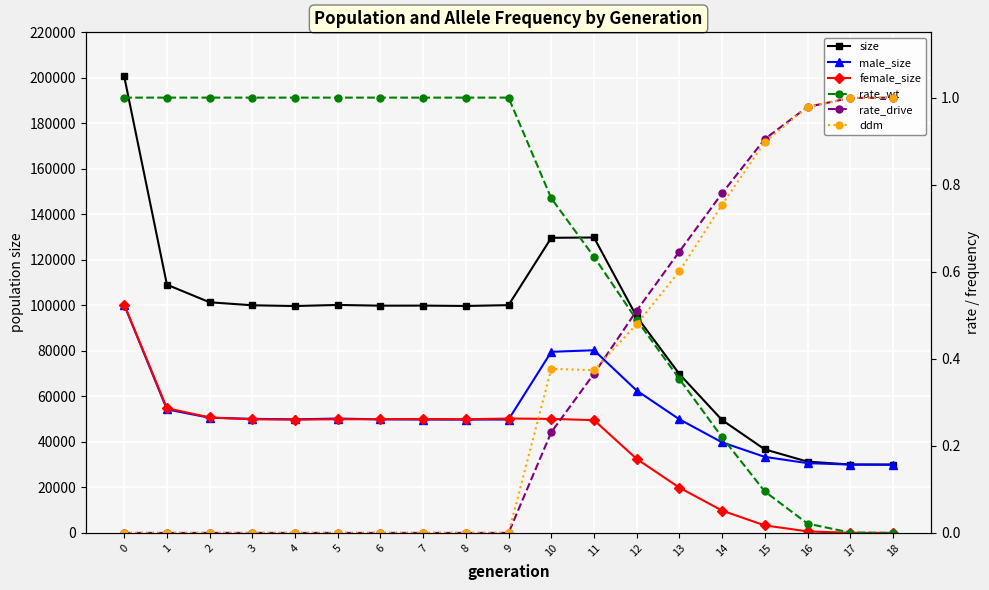

How many series are shown in this chart?

6